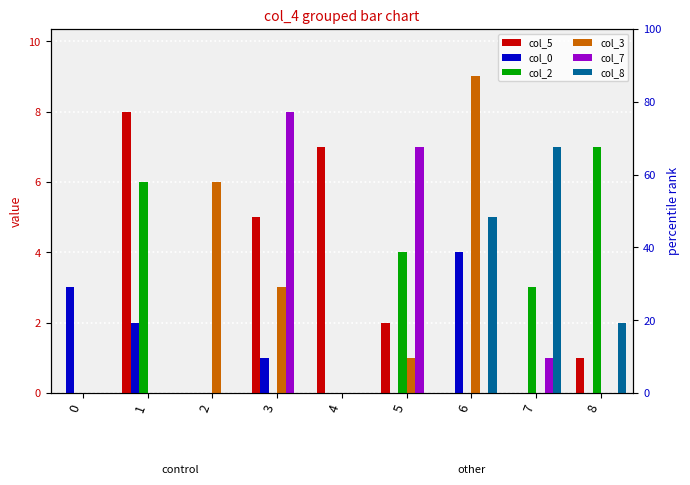

Reading left to right, transcribe all the data shown in this chart.

col_5: 0=0	1=8	2=0	3=5	4=7	5=2	6=0	7=0	8=1
col_0: 0=3	1=2	2=0	3=1	4=0	5=0	6=4	7=0	8=0
col_2: 0=0	1=6	2=0	3=0	4=0	5=4	6=0	7=3	8=7
col_3: 0=0	1=0	2=6	3=3	4=0	5=1	6=9	7=0	8=0
col_7: 0=0	1=0	2=0	3=8	4=0	5=7	6=0	7=1	8=0
col_8: 0=0	1=0	2=0	3=0	4=0	5=0	6=5	7=7	8=2